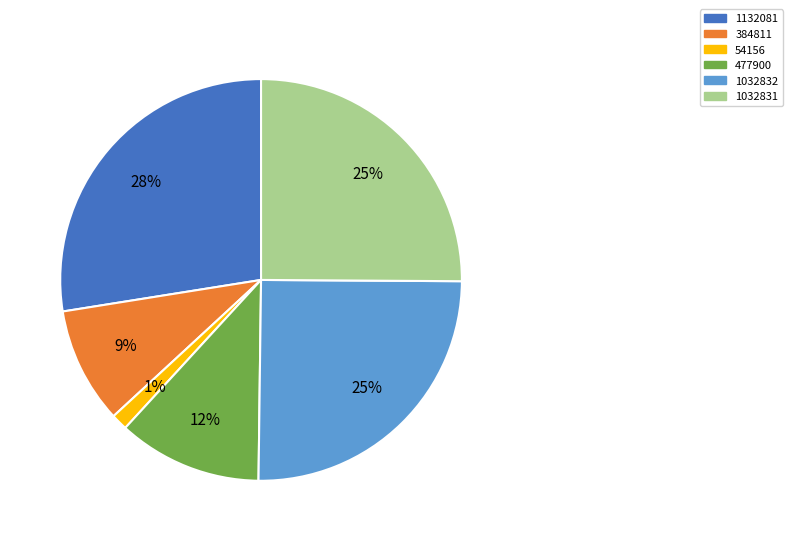

Which slice is the largest?

1132081